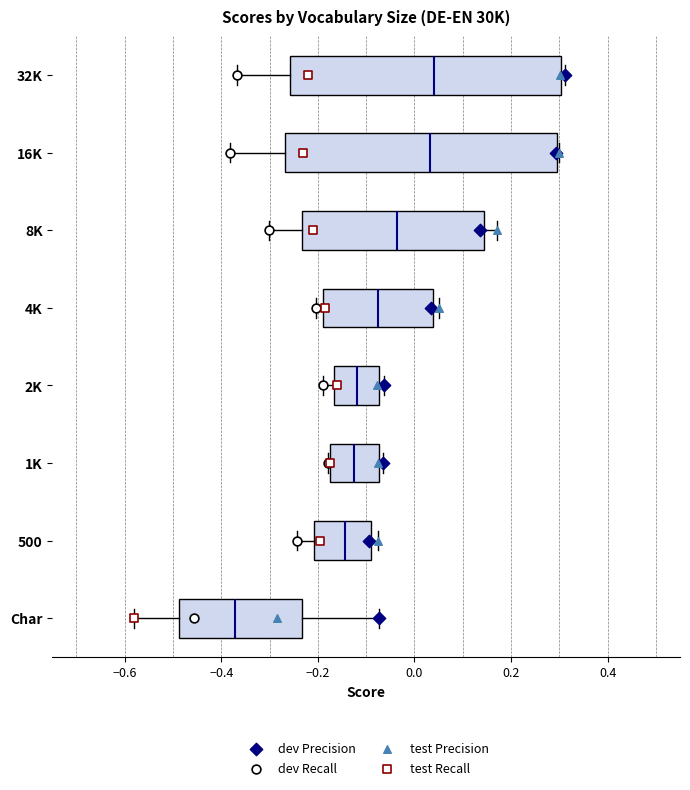

Where is the right edge of the box for 500 on the x-axis? The values are not printed on the chart, so give them approximately, as read against the axis.

-0.08